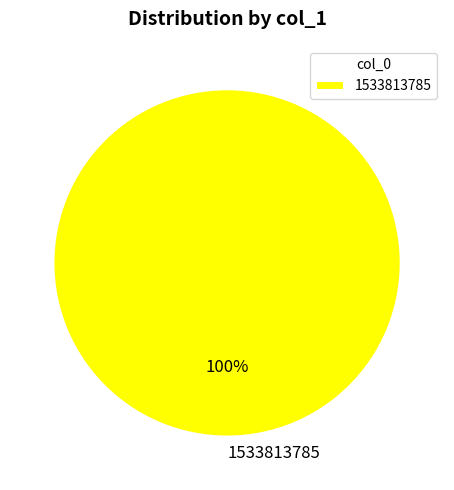

The 1533813785 slice represents 100% of the pie. True or false?

True